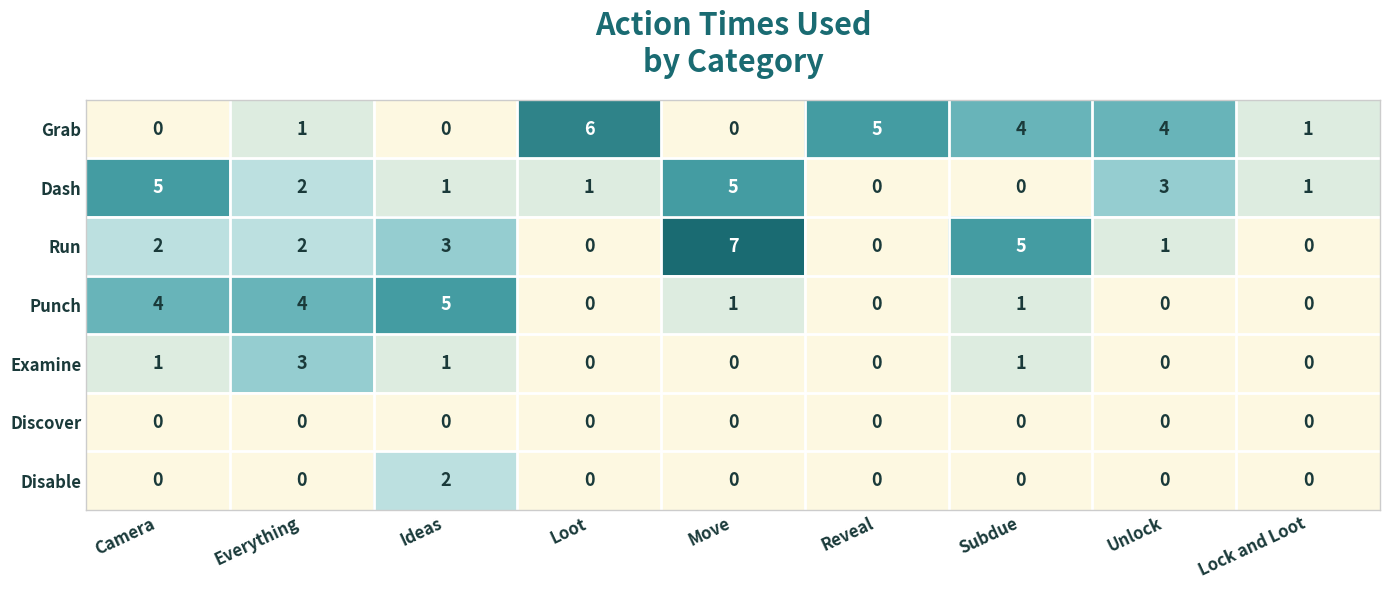

What is the difference between the maximum and second lowest values in the Punch series?

5